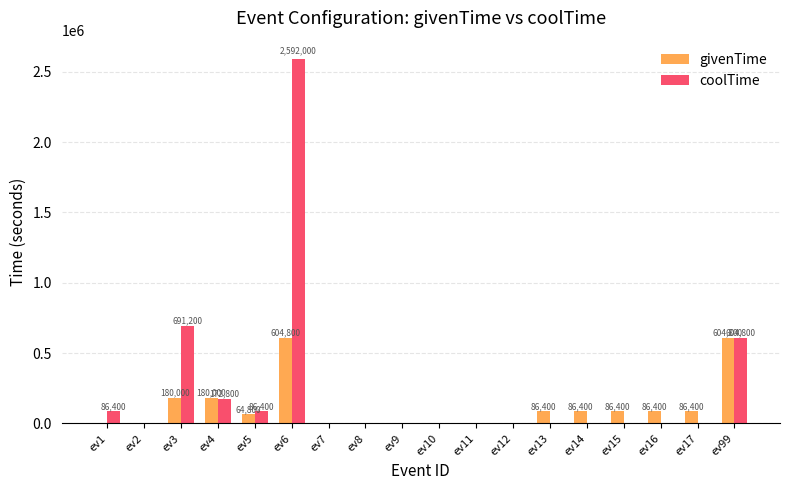

Does the chart contain stacked bars?

No